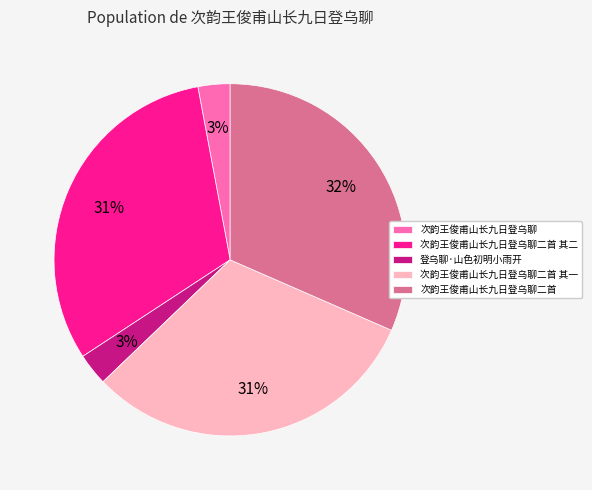

To the nearest percent, what percentage of the pie is 登乌聊·山色初明小雨开?

3%